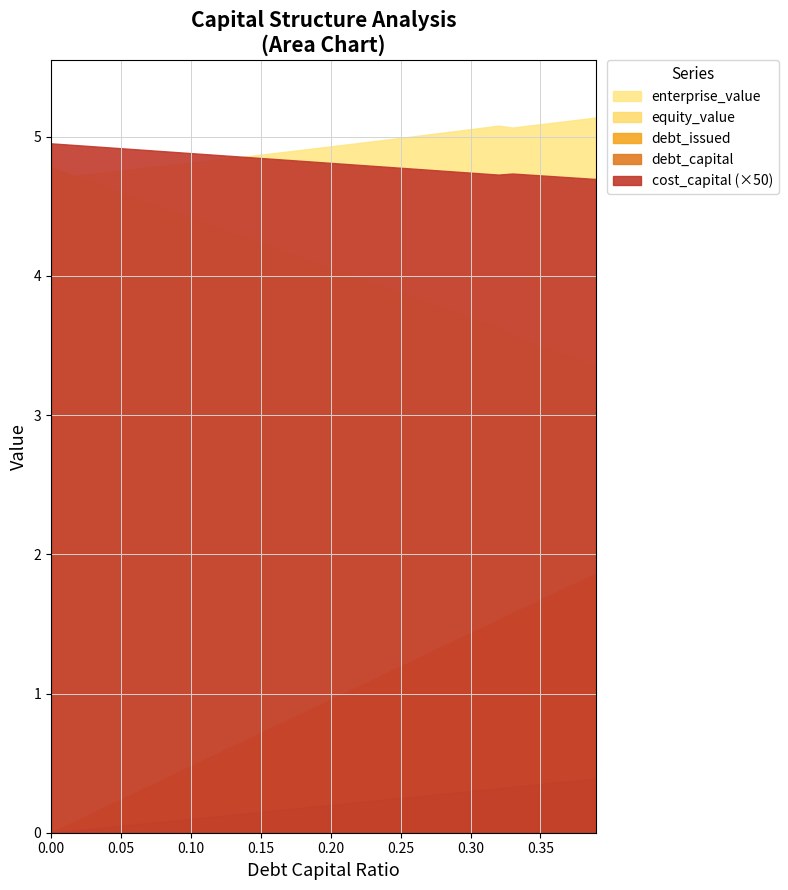

Reading left to right, transcribe all the data shown in this chart.

x: 0.0	0.0	0.0	0.0	0.0	0.1	0.1	0.1	0.1	0.1	0.1	0.1	0.1	0.1	0.1	0.1	0.2	0.2	0.2	0.2	0.2	0.2	0.2	0.2	0.2	0.2	0.3	0.3	0.3	0.3	0.3	0.3	0.3	0.3	0.3	0.3	0.4	0.4	0.4	0.4
debt_capital: 0.0	0.0	0.0	0.0	0.0	0.1	0.1	0.1	0.1	0.1	0.1	0.1	0.1	0.1	0.1	0.1	0.2	0.2	0.2	0.2	0.2	0.2	0.2	0.2	0.2	0.2	0.3	0.3	0.3	0.3	0.3	0.3	0.3	0.3	0.3	0.3	0.4	0.4	0.4	0.4
equity_value: 4.8	4.7	4.7	4.7	4.6	4.6	4.6	4.5	4.5	4.5	4.4	4.4	4.3	4.3	4.3	4.2	4.2	4.2	4.1	4.1	4.1	4.0	4.0	3.9	3.9	3.9	3.8	3.8	3.8	3.7	3.7	3.7	3.6	3.6	3.5	3.5	3.5	3.4	3.4	3.4
enterprise_value: 4.7	4.7	4.7	4.7	4.7	4.8	4.8	4.8	4.8	4.8	4.8	4.8	4.8	4.8	4.9	4.9	4.9	4.9	4.9	4.9	4.9	4.9	5.0	5.0	5.0	5.0	5.0	5.0	5.0	5.0	5.1	5.1	5.1	5.1	5.1	5.1	5.1	5.1	5.1	5.1
debt_issued: 0.0	0.0	0.1	0.1	0.2	0.2	0.3	0.3	0.4	0.4	0.5	0.5	0.6	0.6	0.7	0.7	0.8	0.8	0.9	0.9	1.0	1.0	1.1	1.1	1.1	1.2	1.2	1.3	1.3	1.4	1.4	1.5	1.5	1.6	1.6	1.7	1.7	1.8	1.8	1.9
cost_capital: 0.1	0.1	0.1	0.1	0.1	0.1	0.1	0.1	0.1	0.1	0.1	0.1	0.1	0.1	0.1	0.1	0.1	0.1	0.1	0.1	0.1	0.1	0.1	0.1	0.1	0.1	0.1	0.1	0.1	0.1	0.1	0.1	0.1	0.1	0.1	0.1	0.1	0.1	0.1	0.1